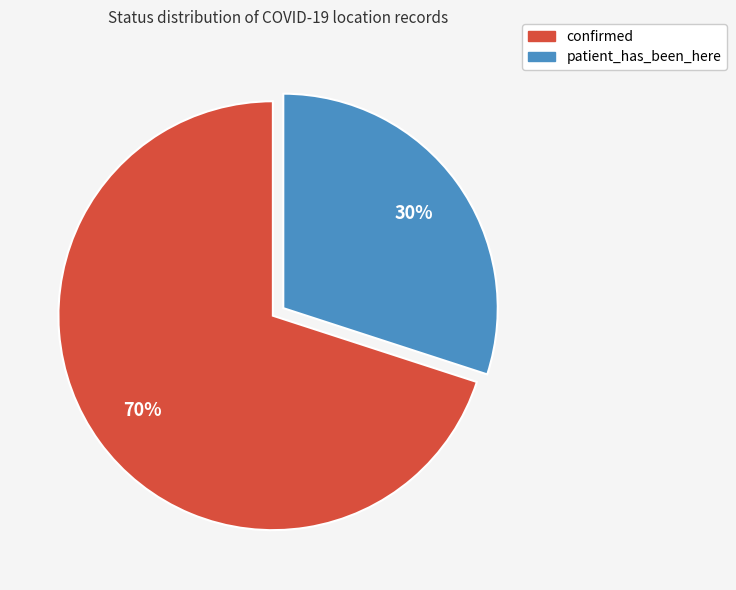

What is the largest slice in the pie chart?

confirmed